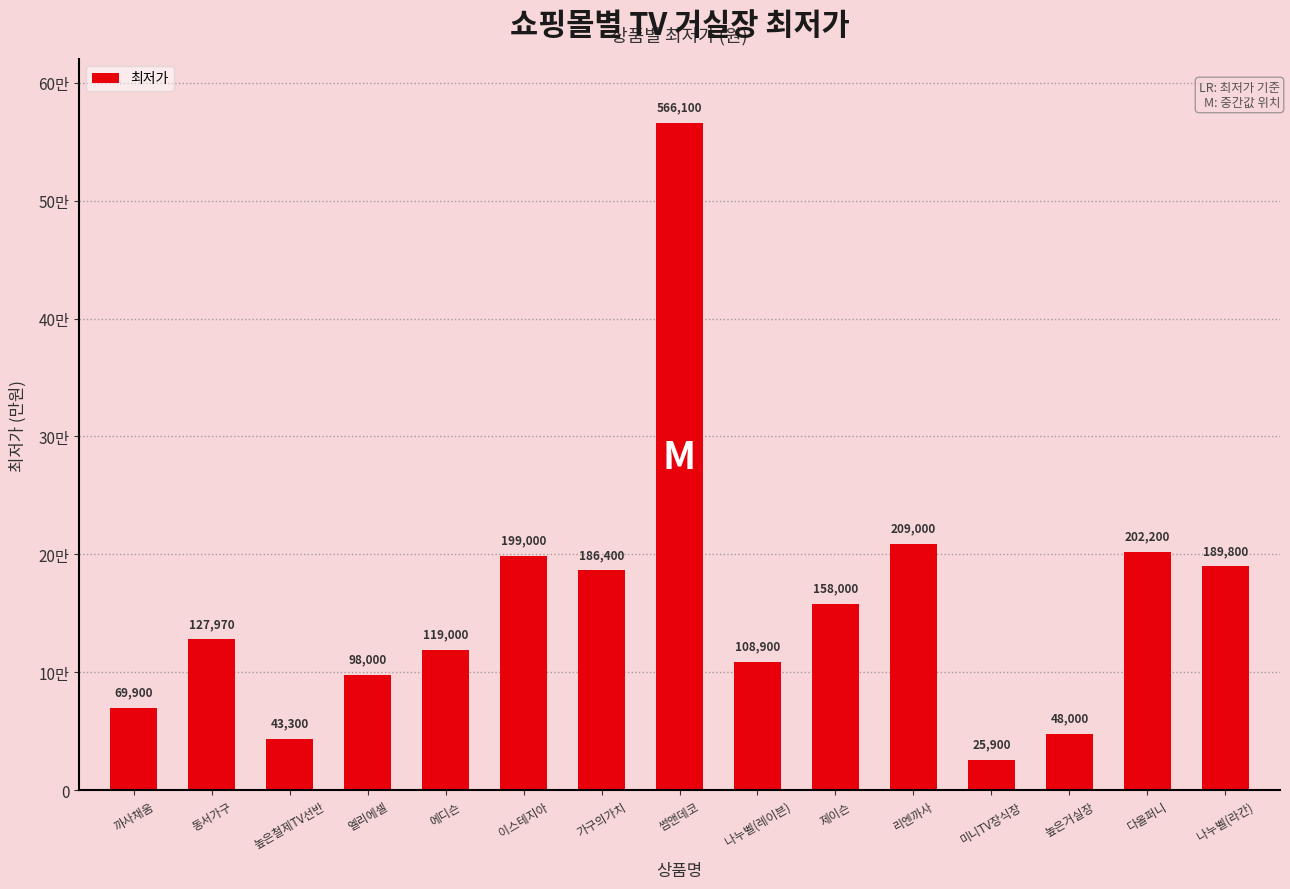

What is the average value?

156765